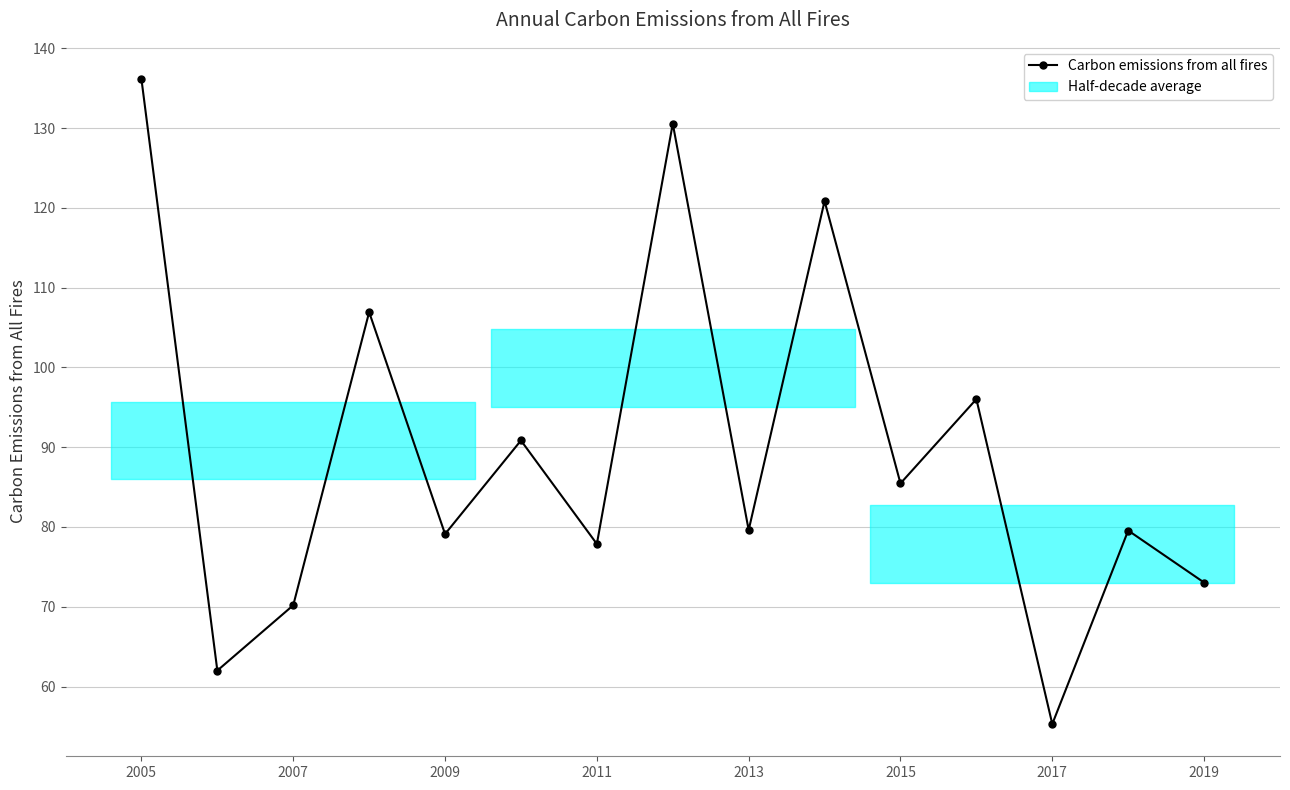

Which category has the highest value across all series?

2005